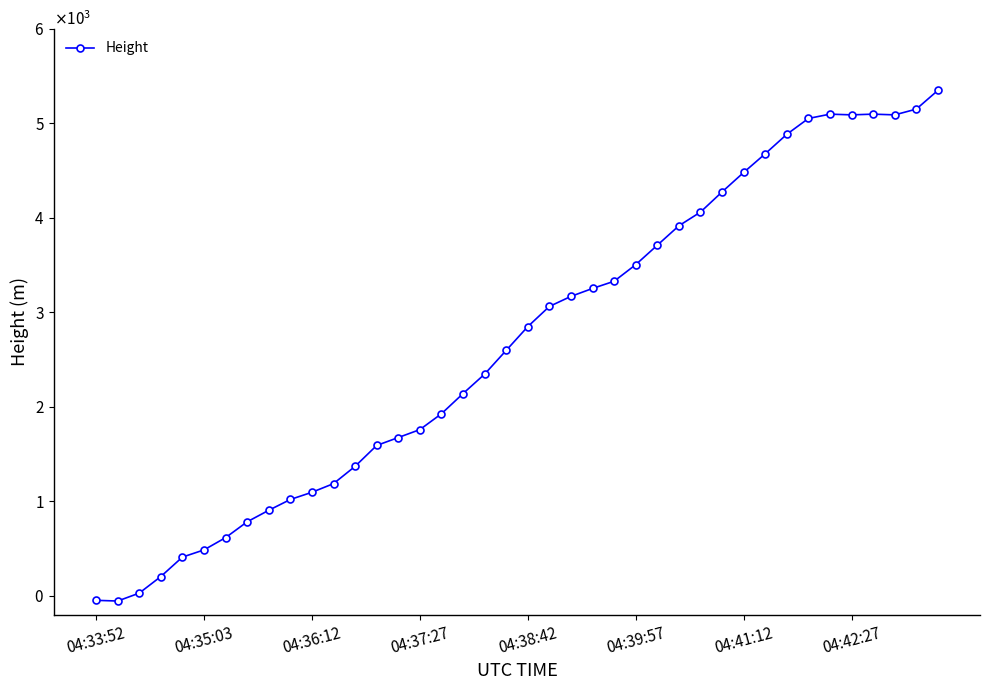

What is the maximum value shown in the chart?

5349.2